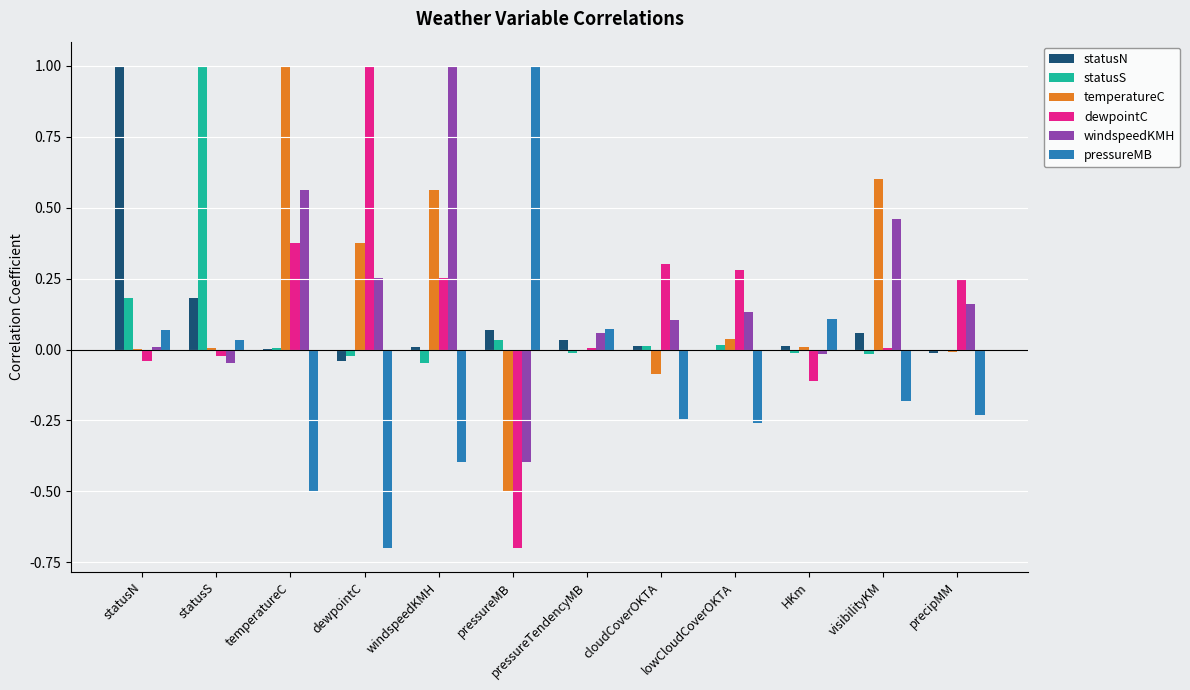

Does the chart contain stacked bars?

No